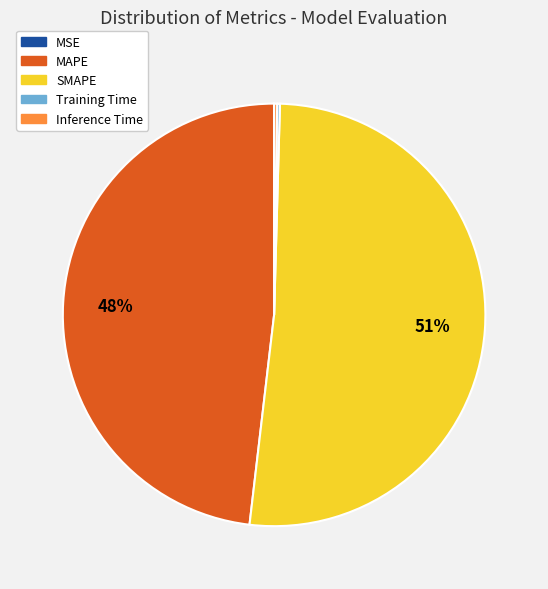

To the nearest percent, what is the average slice percentage?

20%